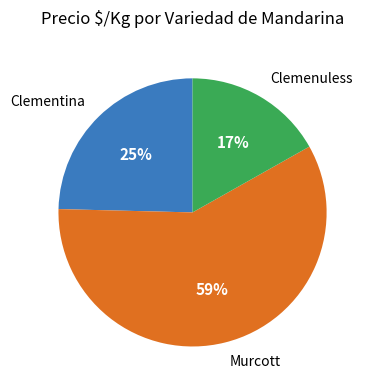

To the nearest percent, what is the difference between the largest and smallest slice percentages?

42%